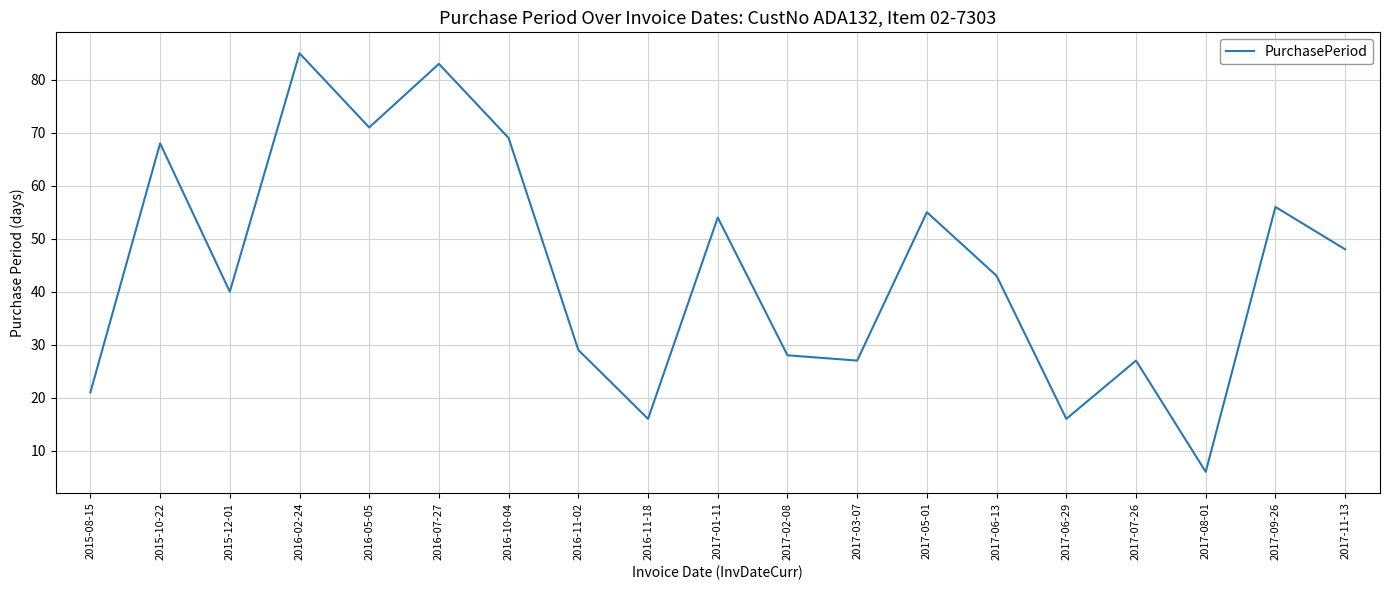

Reading left to right, list all the values displayed in this chart.

2015-08-15=21	2015-10-22=68	2015-12-01=40	2016-02-24=85	2016-05-05=71	2016-07-27=83	2016-10-04=69	2016-11-02=29	2016-11-18=16	2017-01-11=54	2017-02-08=28	2017-03-07=27	2017-05-01=55	2017-06-13=43	2017-06-29=16	2017-07-26=27	2017-08-01=6	2017-09-26=56	2017-11-13=48